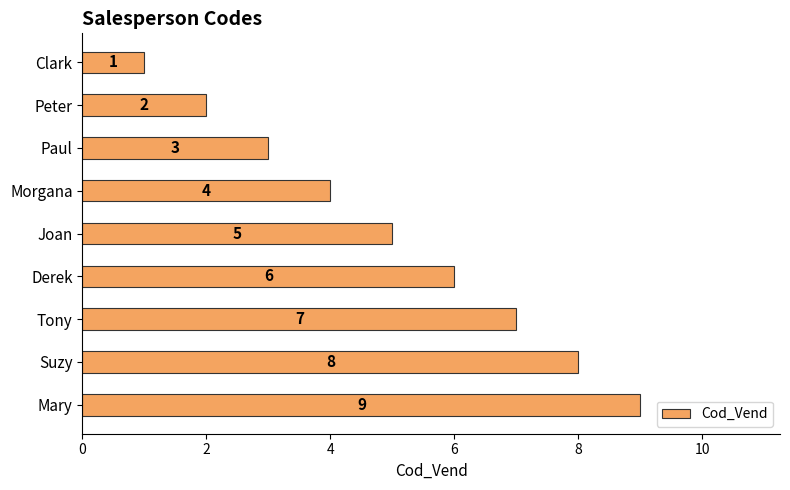

Which label corresponds to the largest value in the chart?

Mary